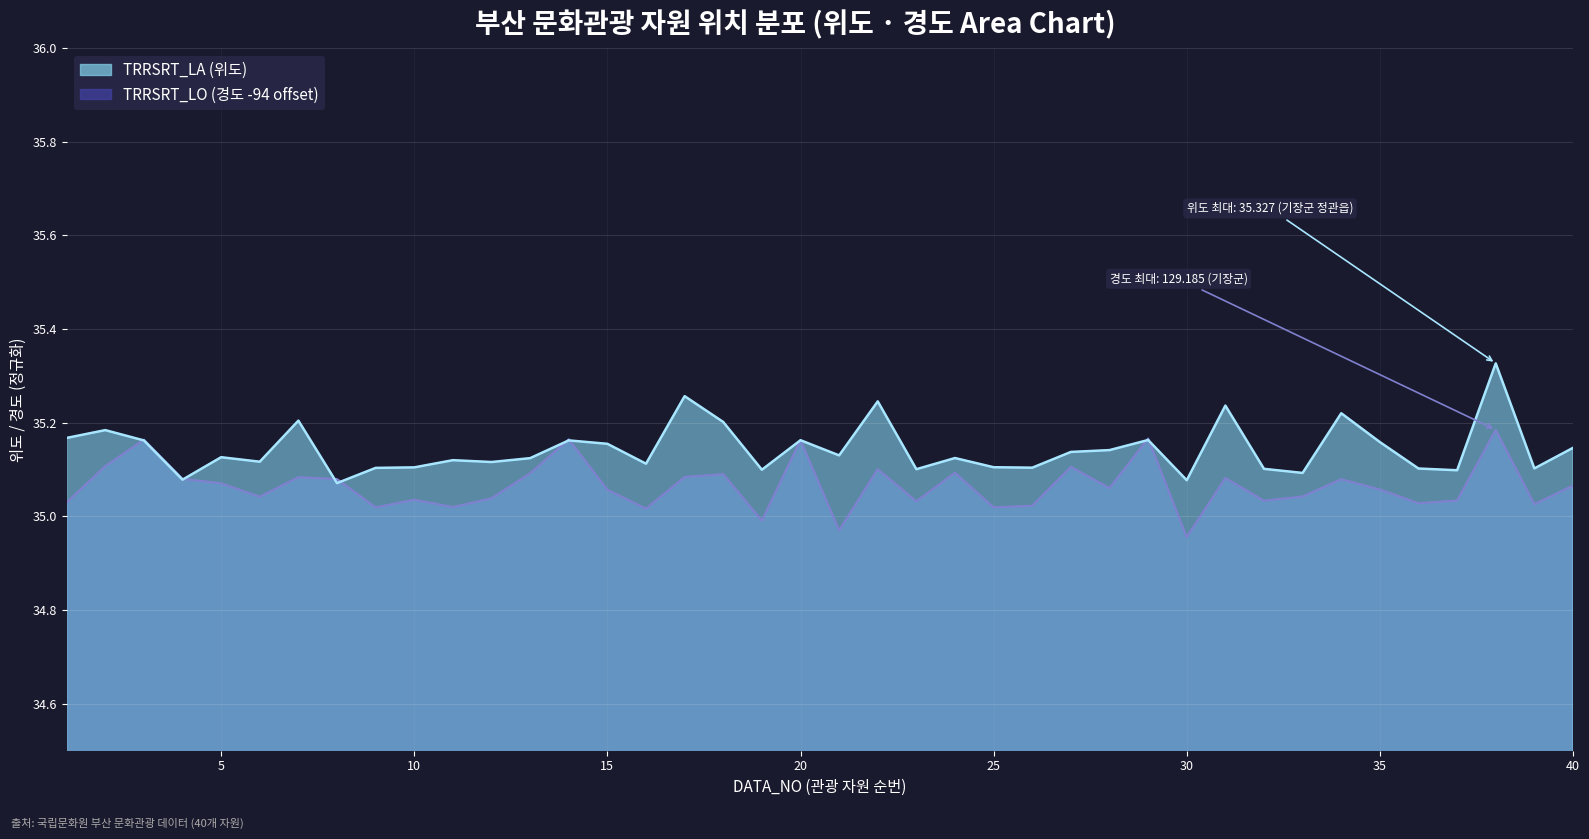

Is it true that TRRSRT_LA equals 20.7 at 29?

False